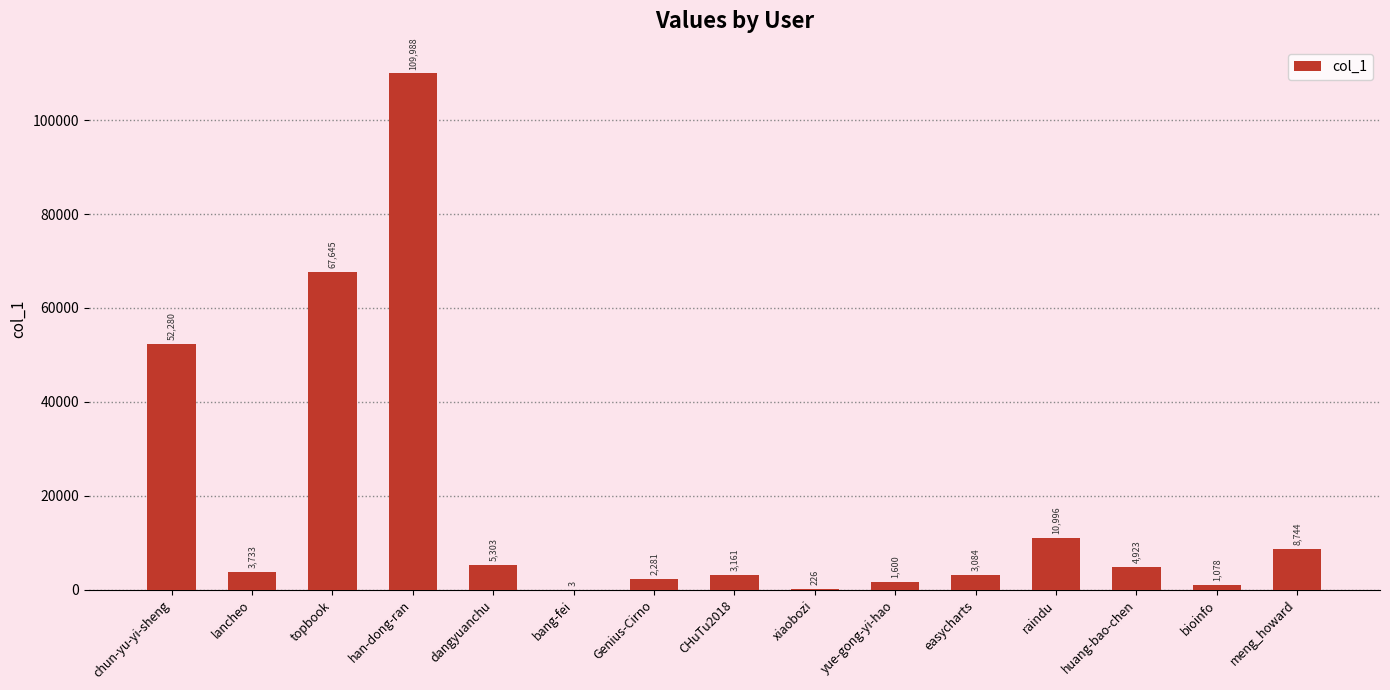

At which label is the value closest to 54995?

chun-yu-yi-sheng